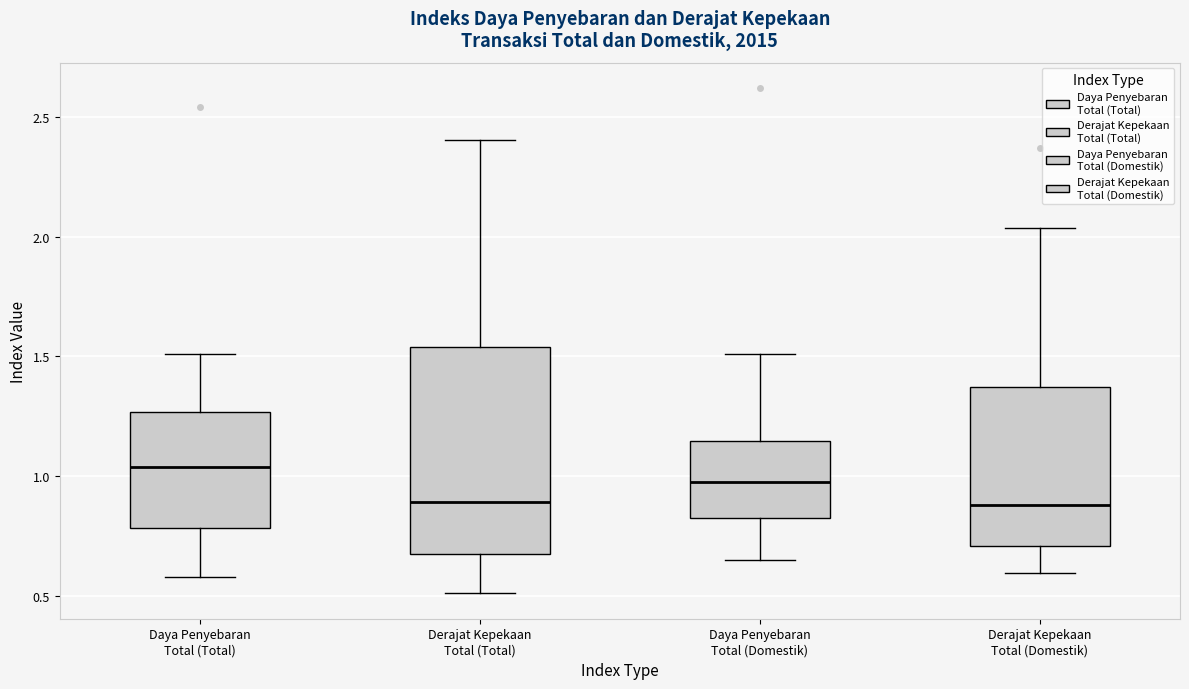

Where is the upper edge of the box for Daya Penyebaran Total (Domestik) on the y-axis? The values are not printed on the chart, so give them approximately, as read against the axis.

1.15